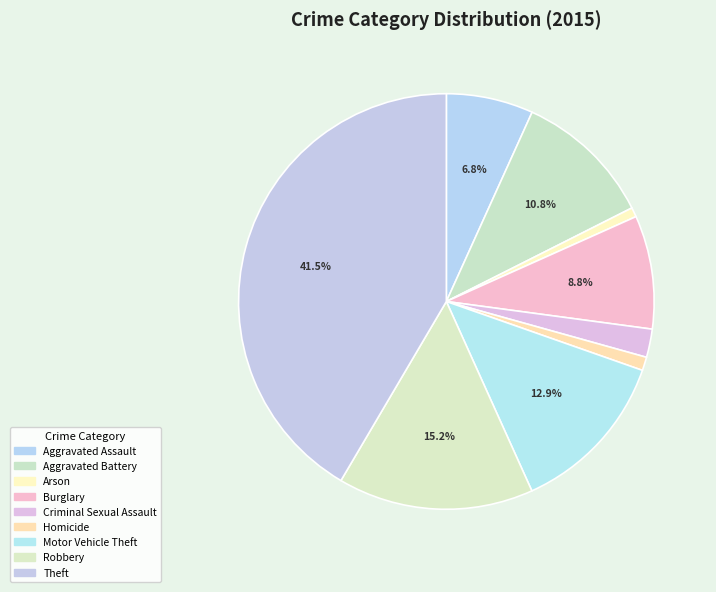

What is the smallest slice in the pie chart?

Arson